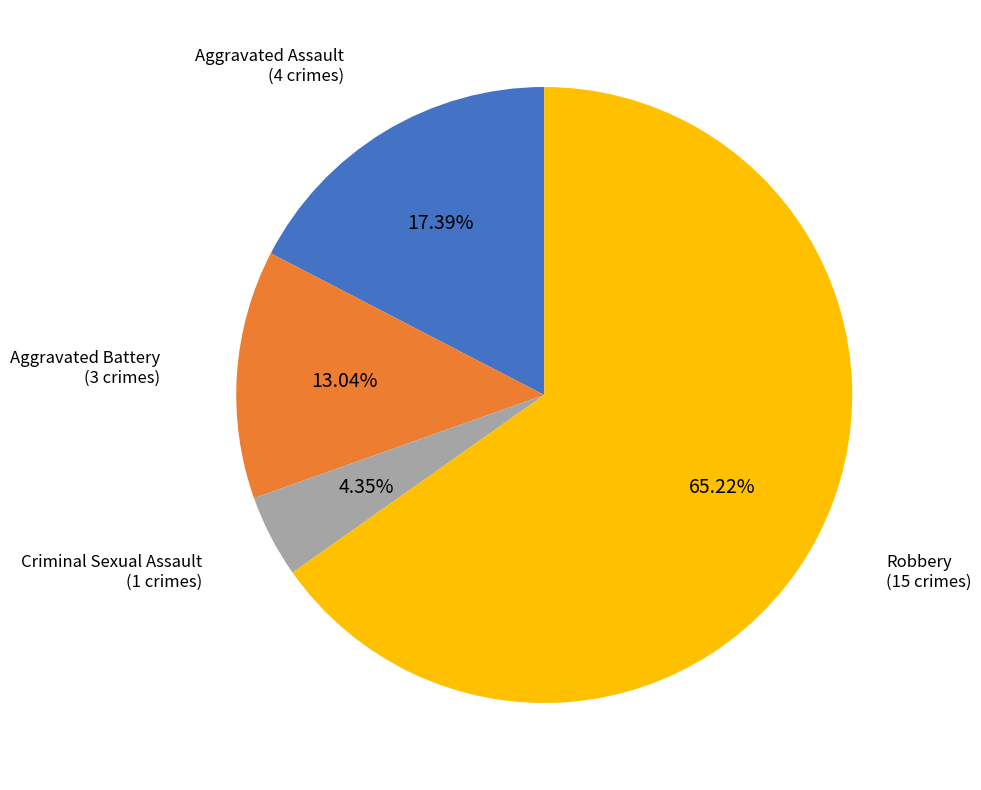

Which slice is the smallest?

Criminal Sexual Assault